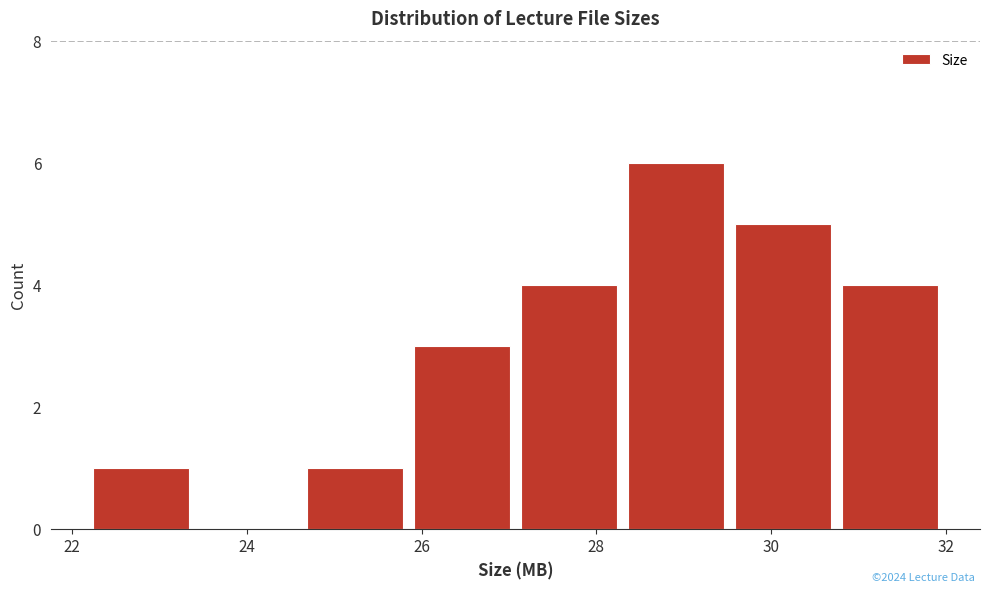

Reading left to right, transcribe this chart: for each bar, give the range it covers on the x-axis and its height. Neither the bar edges nor the heights are printed on the chart, so give them approximately, as read against the axes.

22.2 to 23.4: 1
23.4 to 24.6: 0
24.6 to 25.8: 1
25.8 to 27.0: 3
27.0 to 28.2: 4
28.2 to 29.6: 6
29.6 to 30.8: 5
30.8 to 32.0: 4